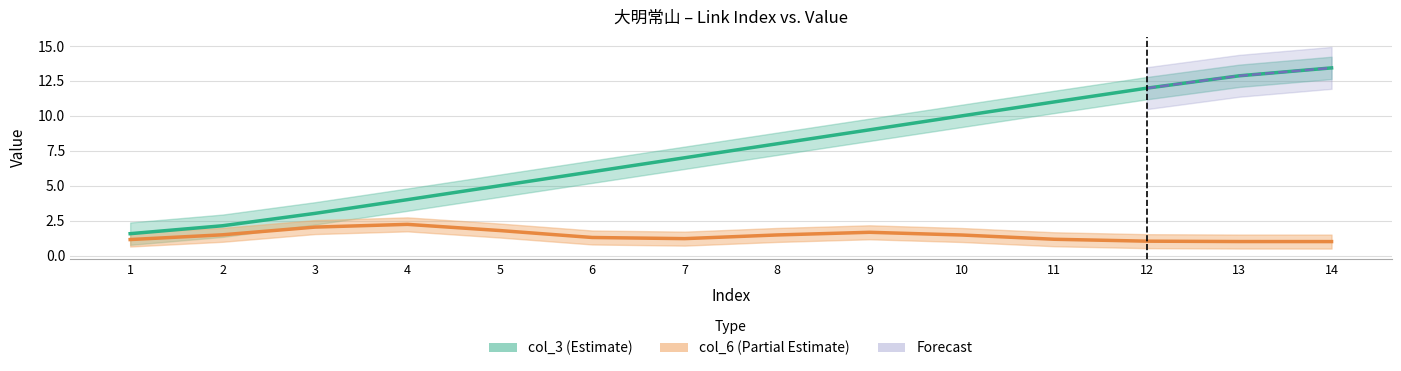

What is the minimum value shown in the chart?

1.6